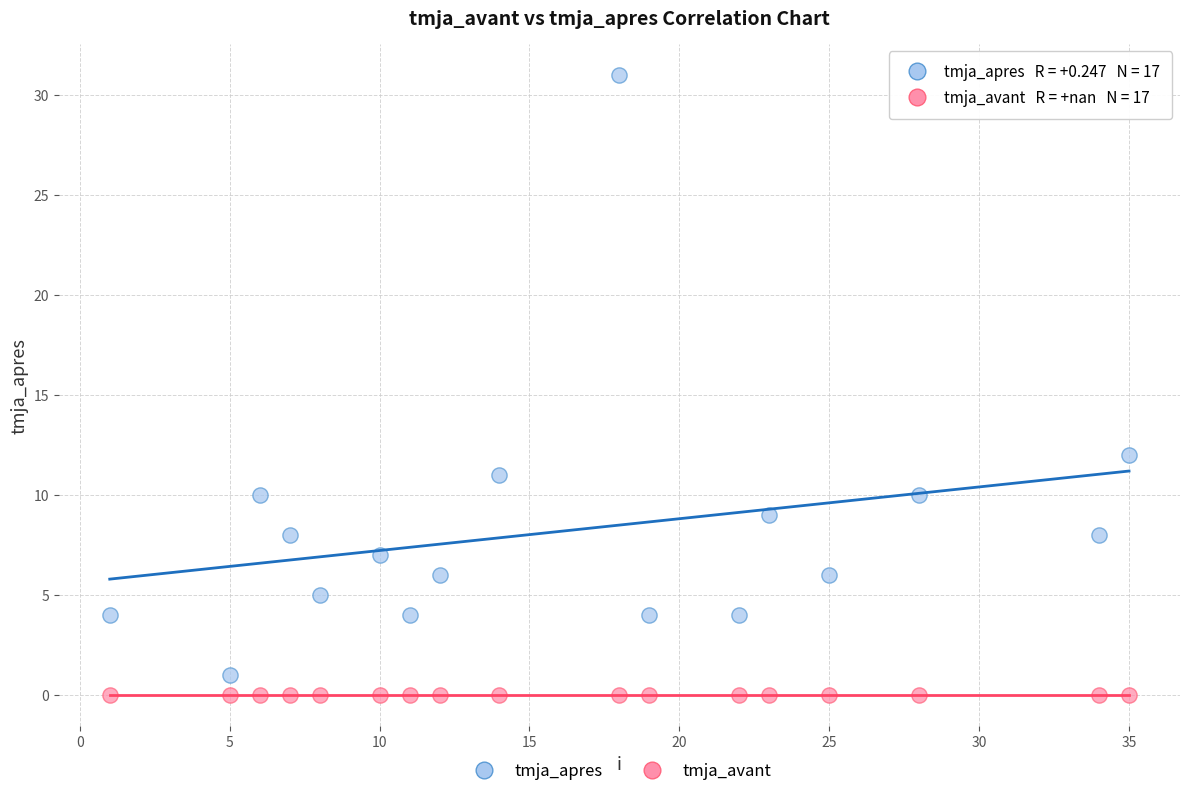

Which series reaches the maximum Y coordinate?

tmja_apres